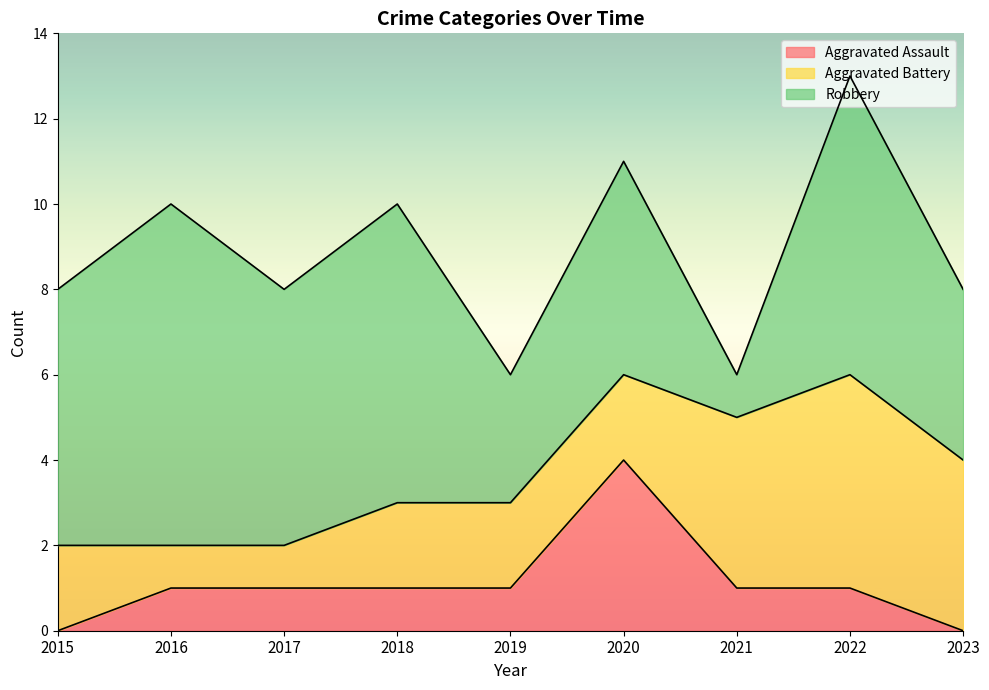

How many values in the Aggravated Battery series are below 2?

2